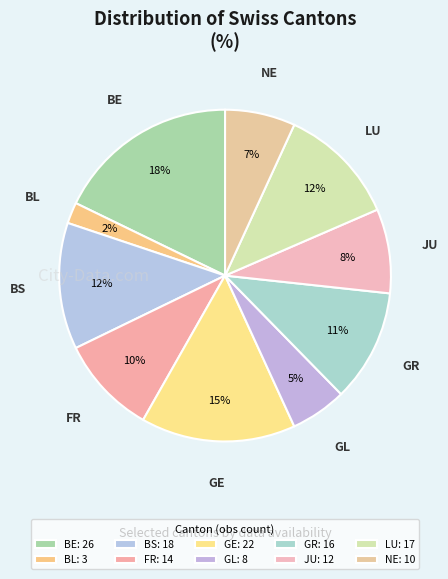

Does NE represent more than half of the total?

No